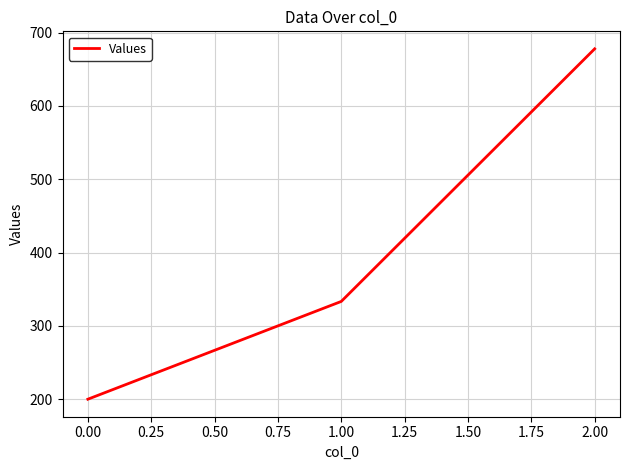

How many categories are shown in the chart?

3